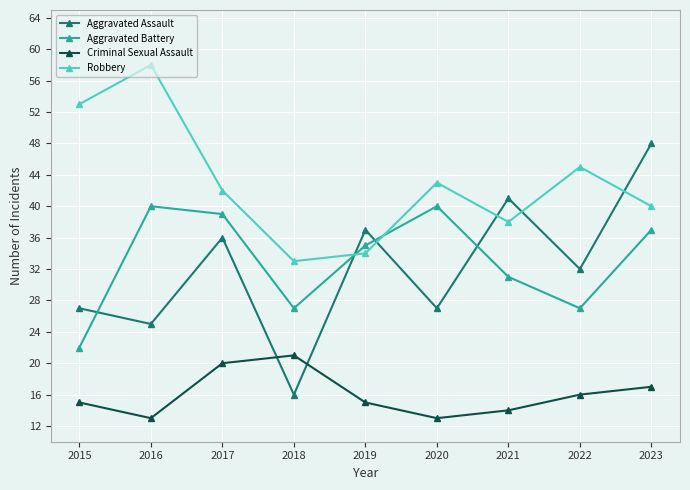

What is the maximum value for Criminal Sexual Assault?

21